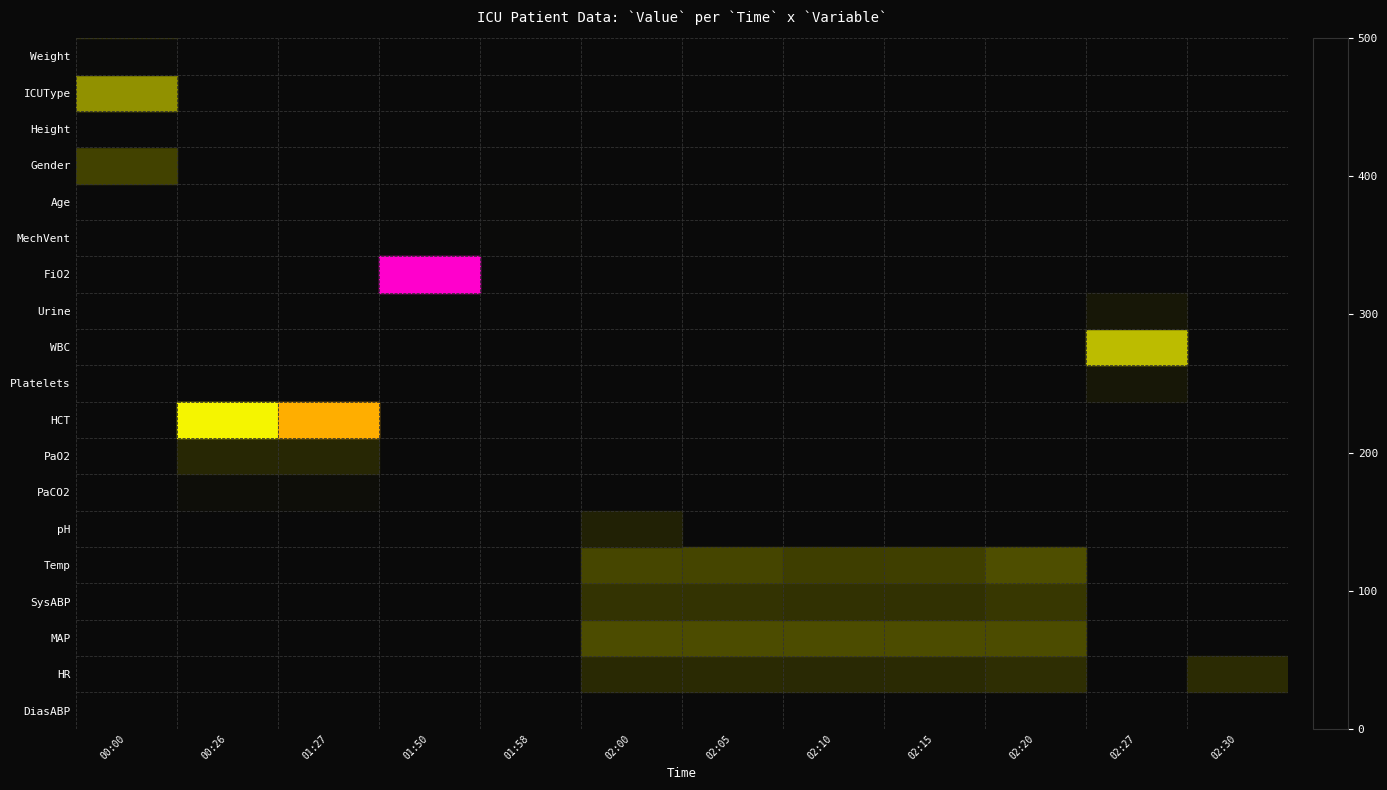

What is the spread (max minus min) of values at 02:15?

41.0